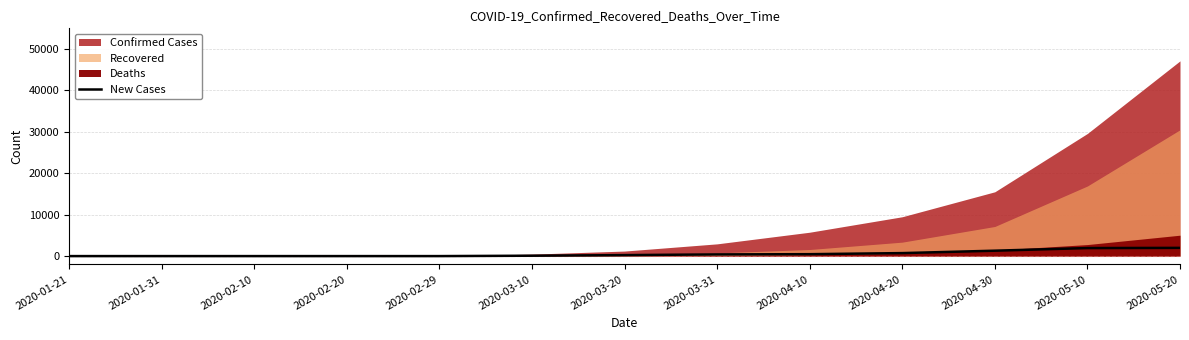

Rank the categories by value from highest to lowest.

2020-05-20, 2020-05-10, 2020-04-30, 2020-04-20, 2020-04-10, 2020-03-31, 2020-03-20, 2020-03-10, 2020-01-21, 2020-01-31, 2020-02-10, 2020-02-20, 2020-02-29